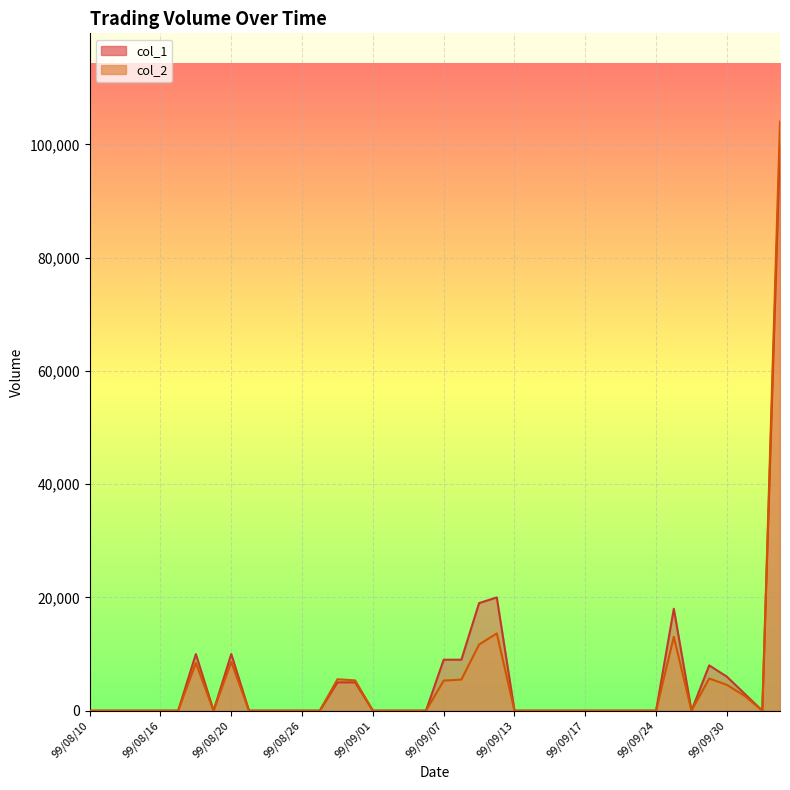

Which label corresponds to the smallest value in the chart?

99/08/10